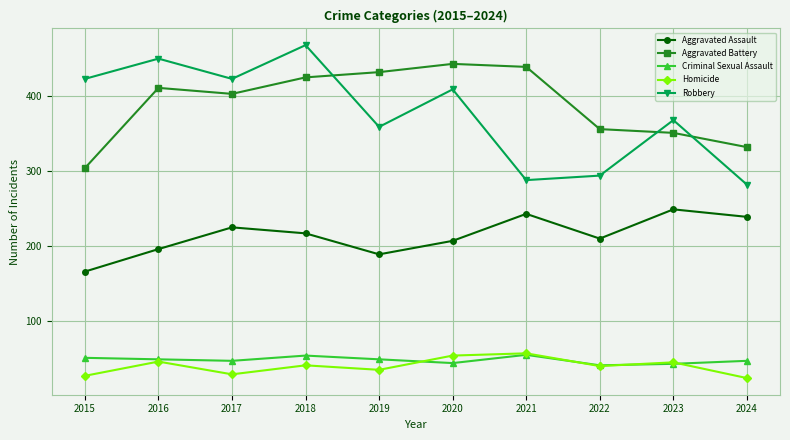

What is the difference between the highest and lowest values at 2024?

308